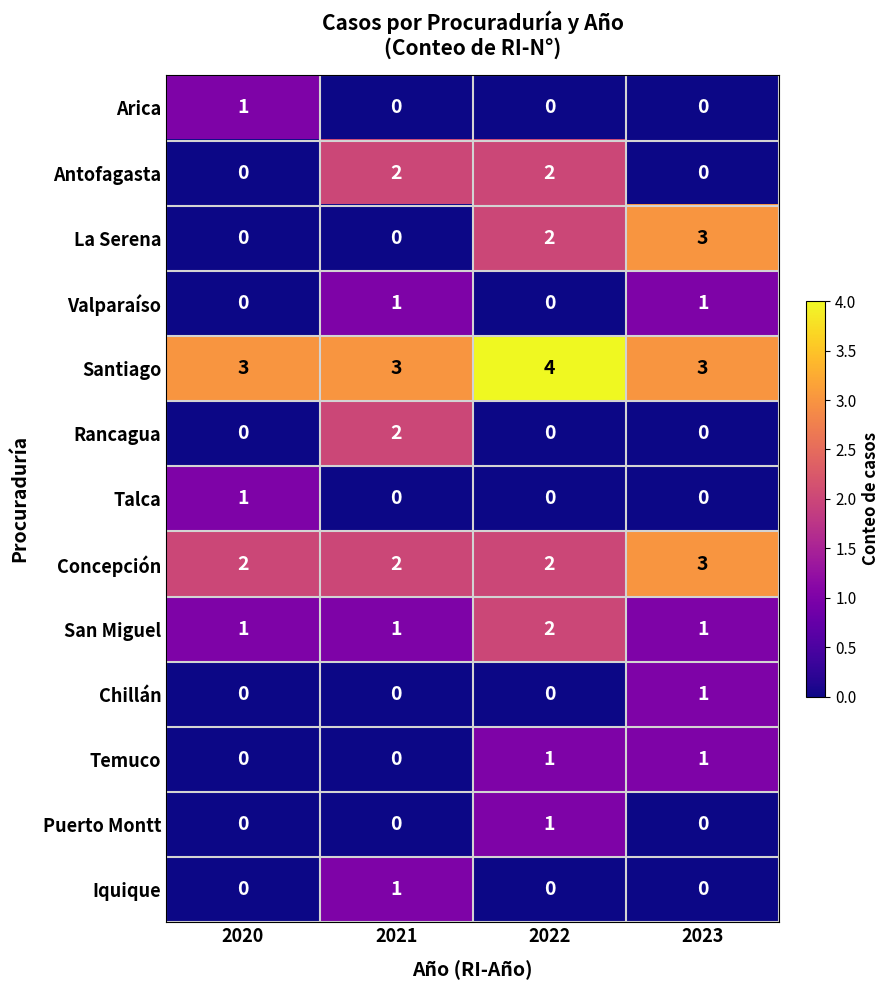

What is the greatest value displayed?

4